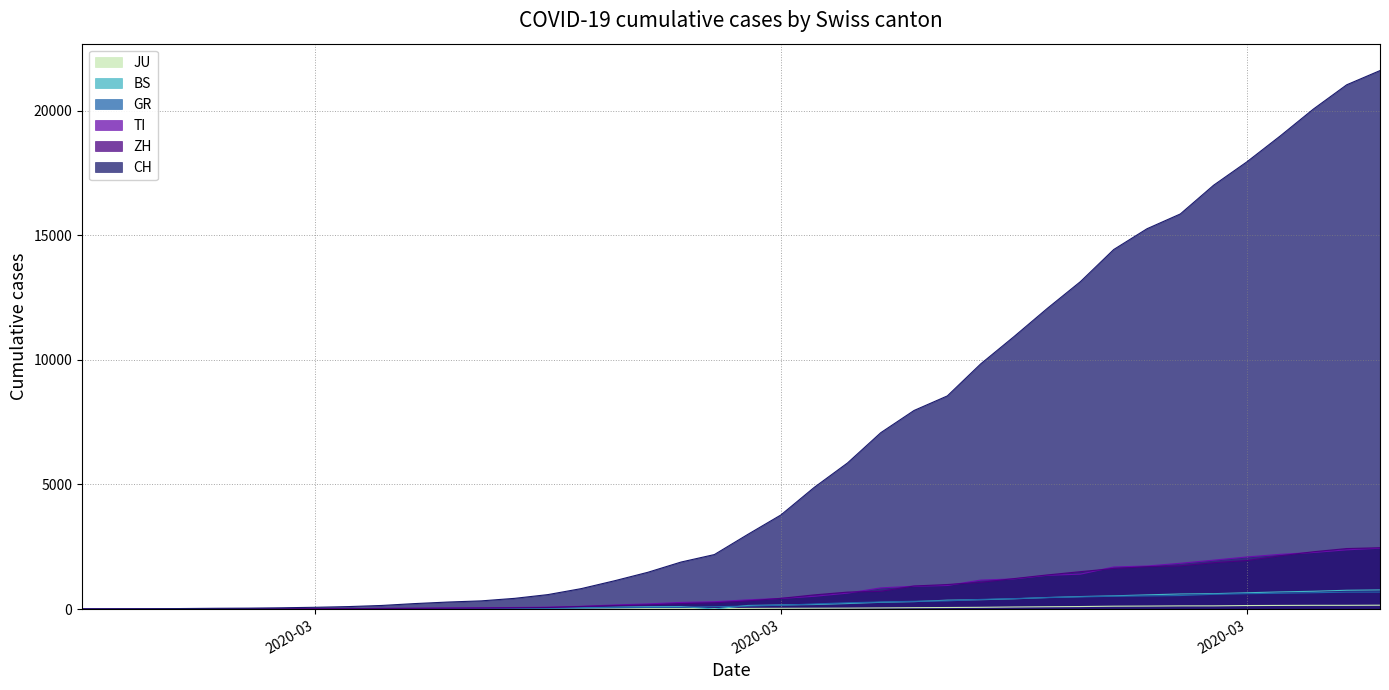

True or false: TI and BS intersect in this chart.

False